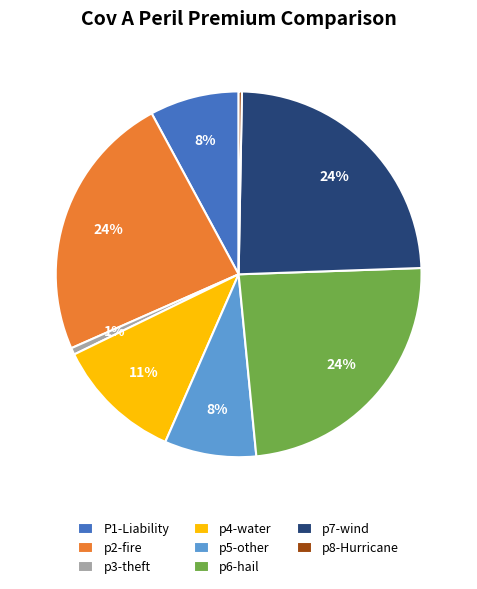

Which has a higher value, p2-fire or p5-other?

p2-fire